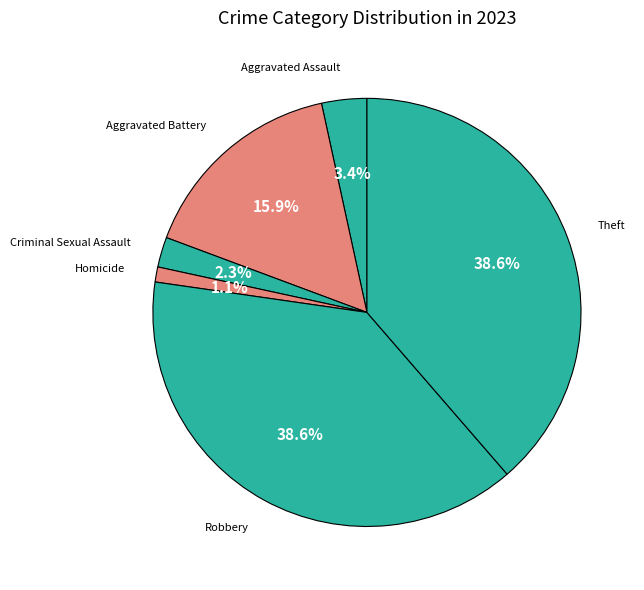

How many segments does this pie chart have?

6